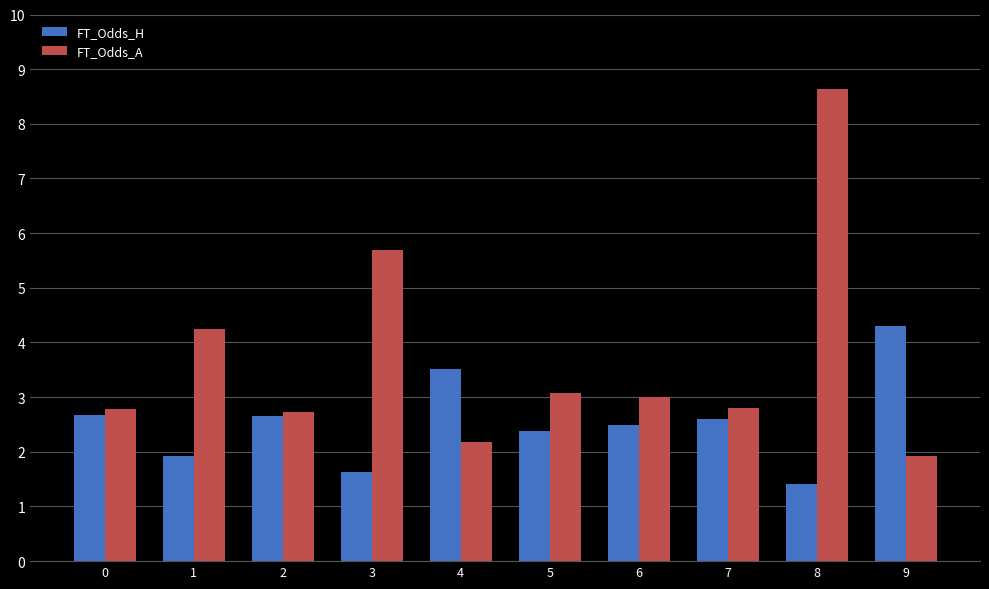

True or false: FT_Odds_A has a value of 1.2 at 4.

False